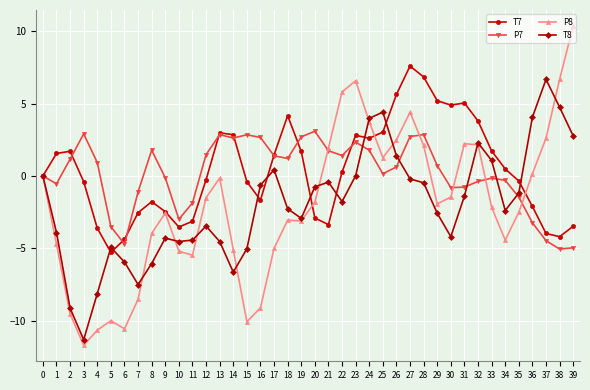

List the series in order of their peak value, lowest first.

P7, T8, T7, P8